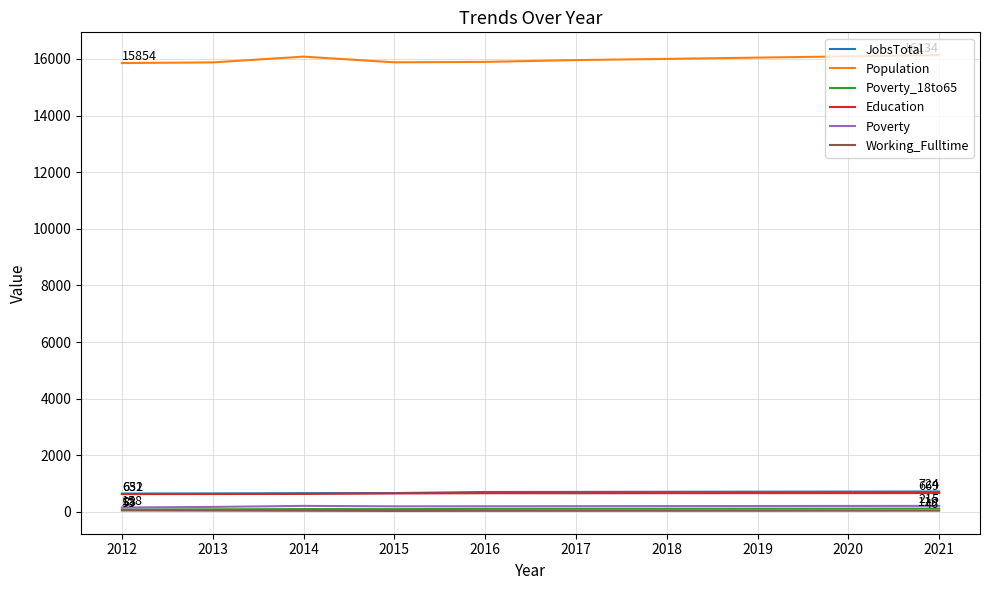

The Population series shows 6337 at 2020. True or false?

False